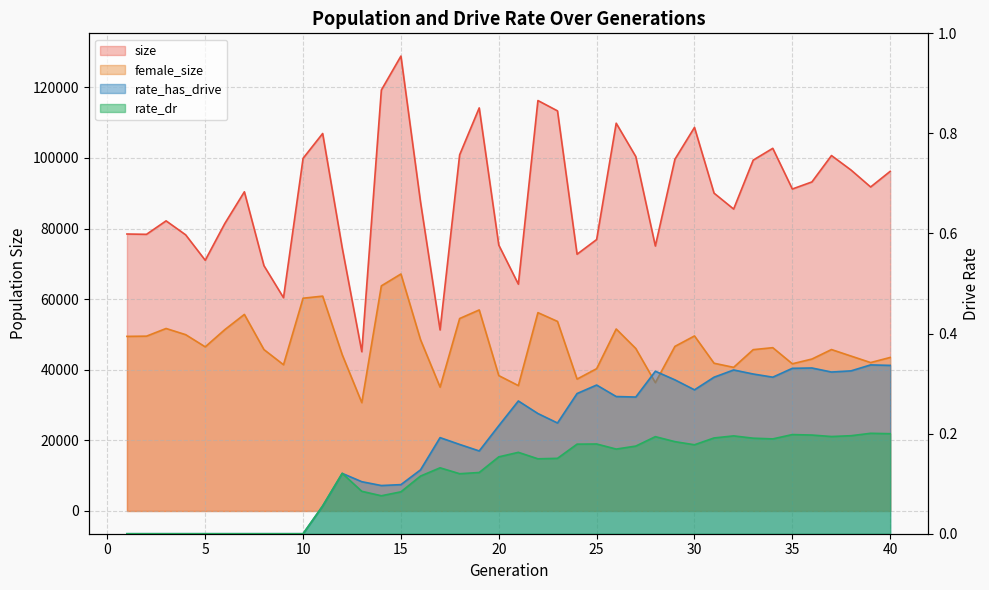

Is the value of rate_has_drive at 34 greater than the value of rate_dr at 19?

Yes